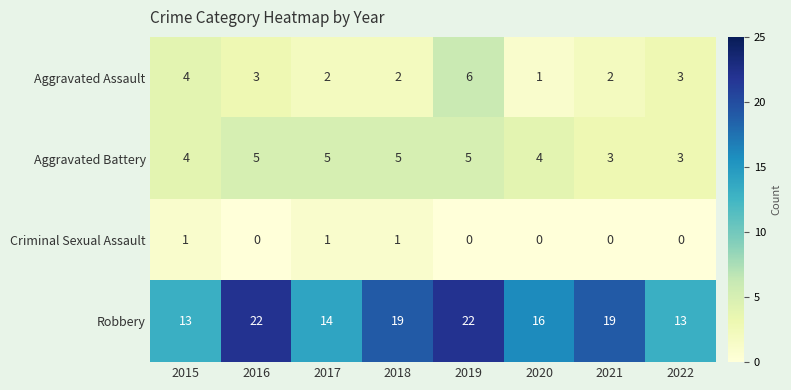

Which series has the largest total across all categories?

Robbery